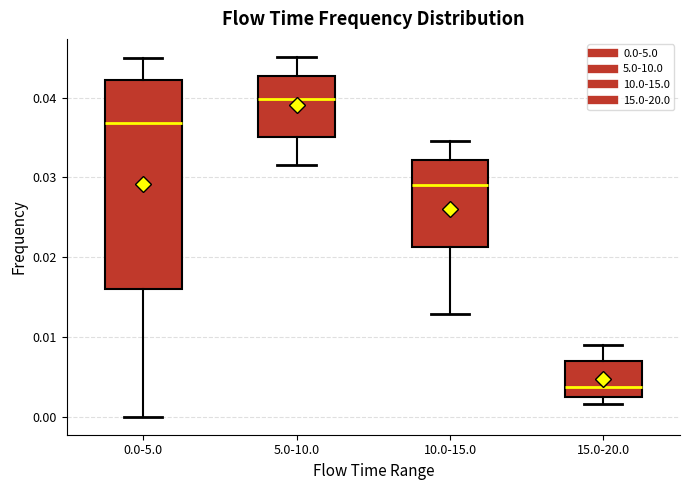

Reading left to right, transcribe this box plot: for each box, give where its median line is, the range the box spans, and where its two whiskers end, as read against the y-axis. The values are not printed on the chart, so give them approximately, as read against the axis.

0.0-5.0: median 0.037, box 0.016 to 0.042, whiskers 0.000 to 0.045
5.0-10.0: median 0.040, box 0.035 to 0.043, whiskers 0.032 to 0.045
10.0-15.0: median 0.029, box 0.021 to 0.032, whiskers 0.013 to 0.035
15.0-20.0: median 0.004, box 0.003 to 0.007, whiskers 0.002 to 0.009